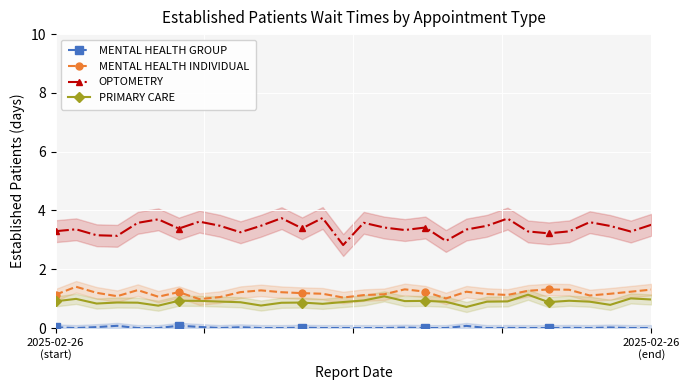

Reading left to right, what are all the values shown in this chart?

MENTAL HEALTH GROUP: 0.0	0.0	0.0	0.1	0.0	0.0	0.1	0.0	0.0	0.0	0.0	0.0	0.0	0.0	0.0	0.0	0.0	0.0	0.0	0.0	0.1	0.0	0.0	0.0	0.0	0.0	0.0	0.0	0.0	0.0
MENTAL HEALTH INDIVIDUAL: 1.1	1.4	1.2	1.1	1.3	1.1	1.2	1.0	1.1	1.2	1.3	1.2	1.2	1.2	1.0	1.1	1.1	1.3	1.2	1.0	1.2	1.2	1.1	1.3	1.3	1.3	1.1	1.2	1.2	1.3
OPTOMETRY: 3.3	3.4	3.2	3.1	3.6	3.7	3.4	3.6	3.5	3.3	3.5	3.7	3.4	3.7	2.8	3.6	3.4	3.3	3.4	3.0	3.4	3.5	3.7	3.3	3.2	3.3	3.6	3.5	3.3	3.5
PRIMARY CARE: 0.9	1.0	0.8	0.9	0.9	0.8	0.9	0.9	0.9	0.9	0.8	0.9	0.9	0.8	0.9	0.9	1.1	0.9	0.9	0.9	0.7	0.9	0.9	1.1	0.9	0.9	0.9	0.8	1.0	1.0